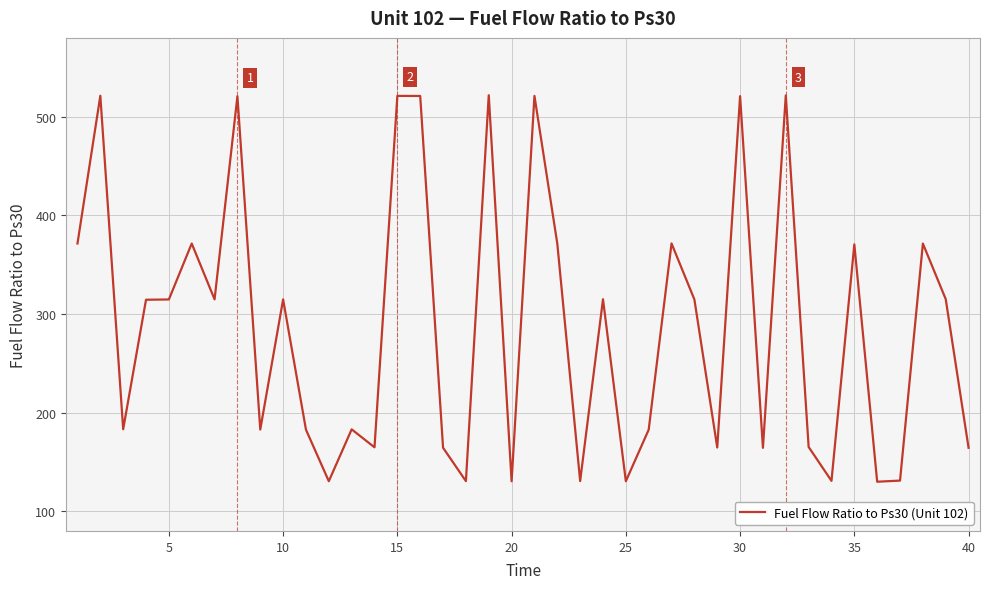

What is the difference between the maximum and minimum values?

391.9